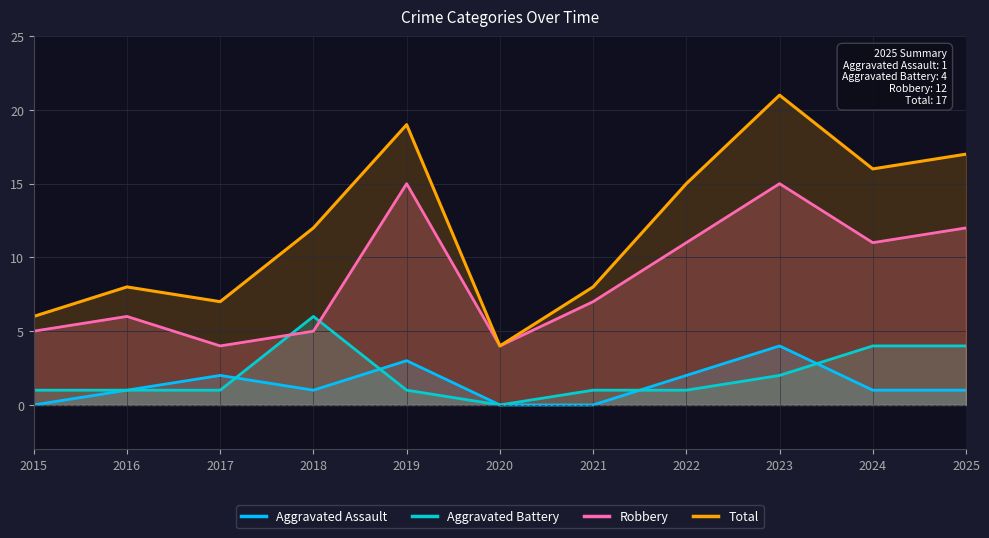

True or false: Total has more than 1 interior local peaks.

True